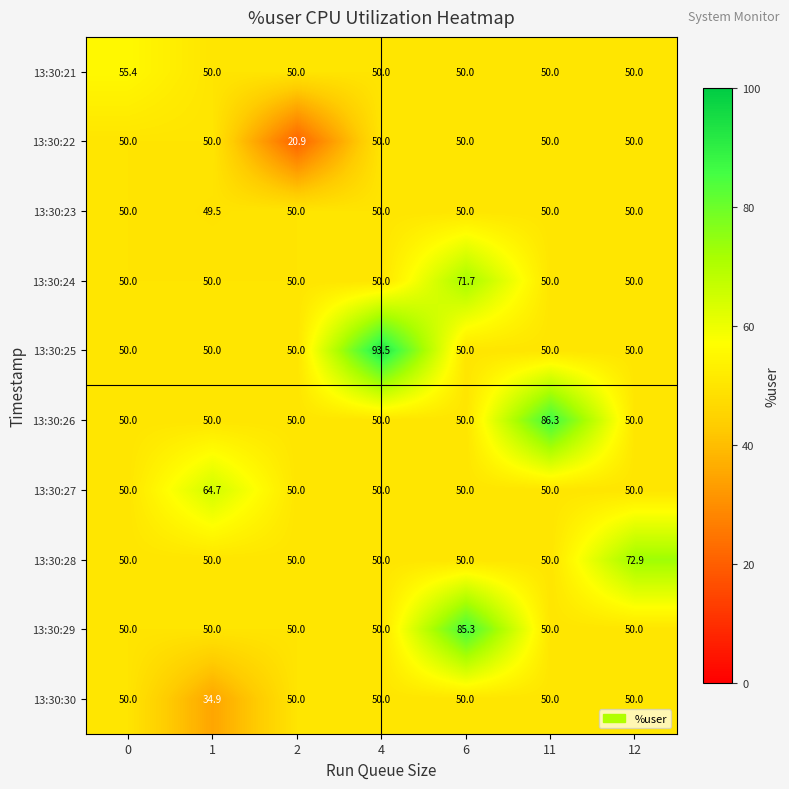

True or false: 13:30:24 has a value of 33.4 at 0.

False